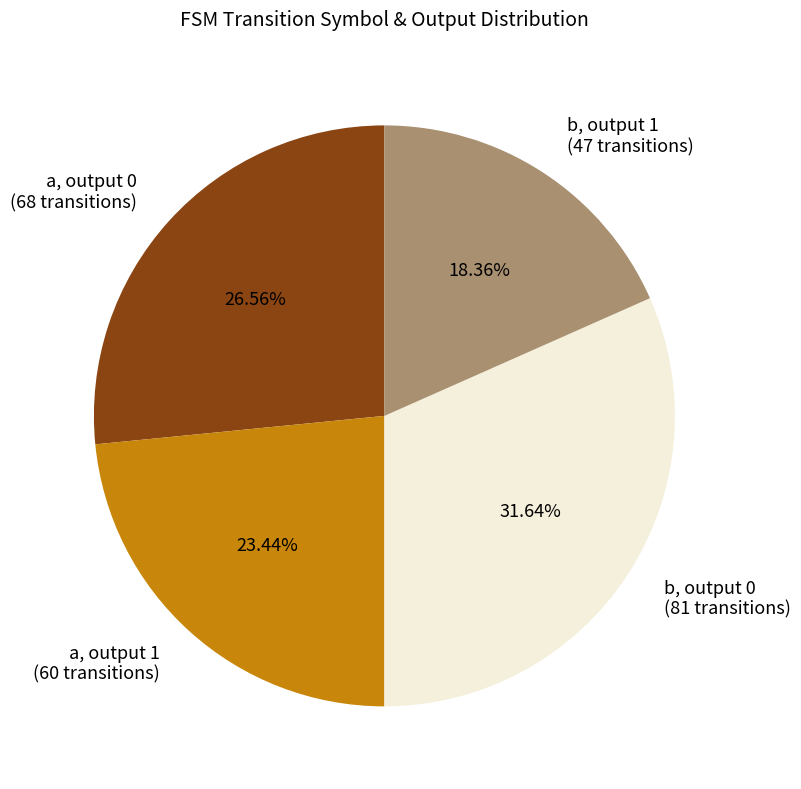

Is the sum of a, output 0 (68 transitions) and b, output 1 (47 transitions) greater than half?

No